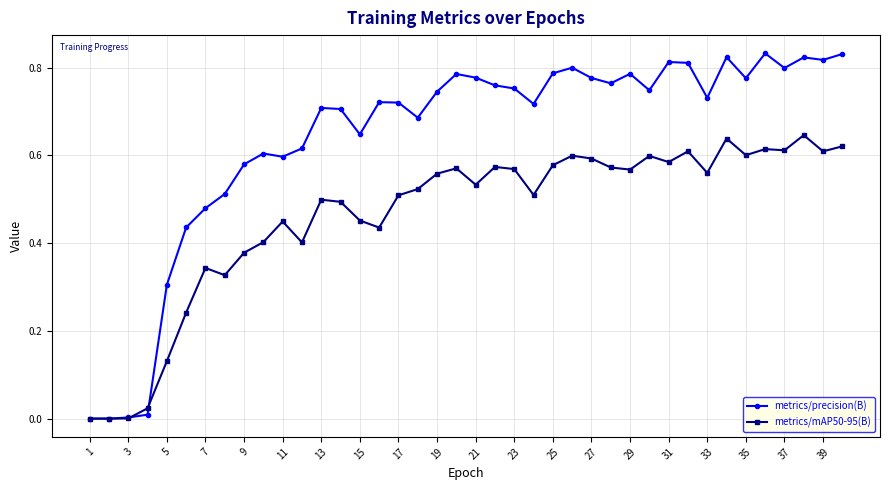

Which series has the largest total across all categories?

metrics/precision(B)